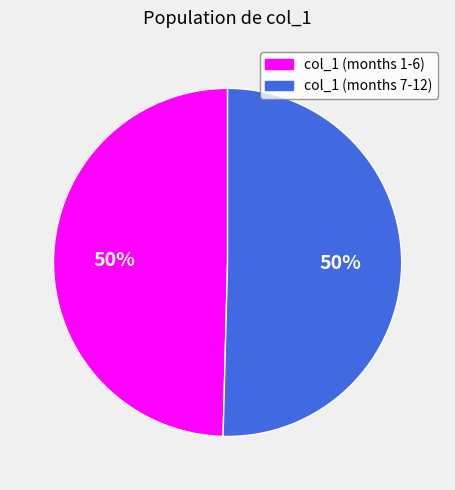

To the nearest percent, what is the average slice percentage?

50%